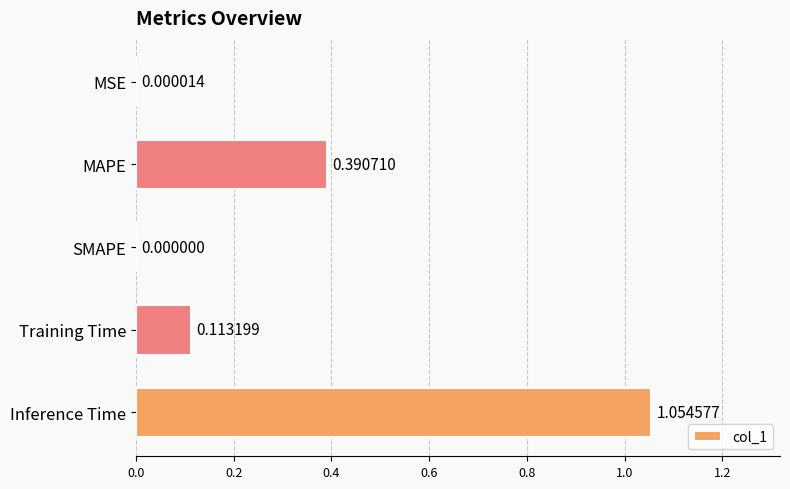

Which category has the highest value across all series?

Inference Time